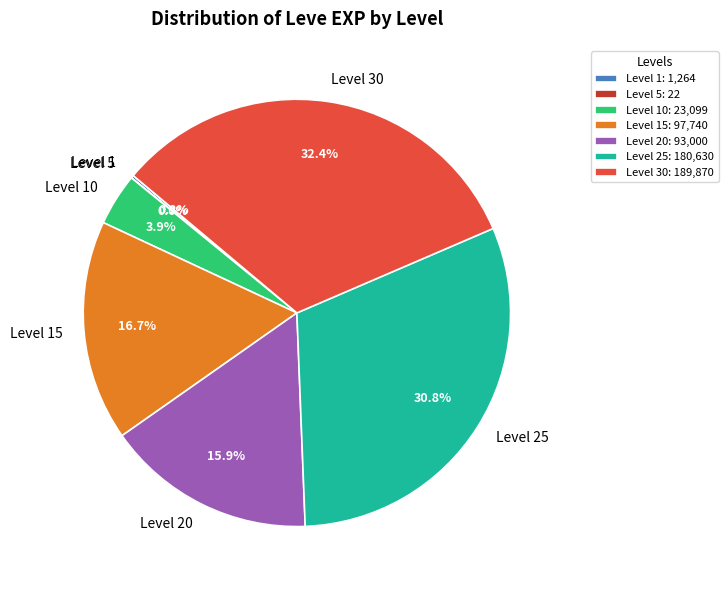

Is there a majority slice in this chart?

No